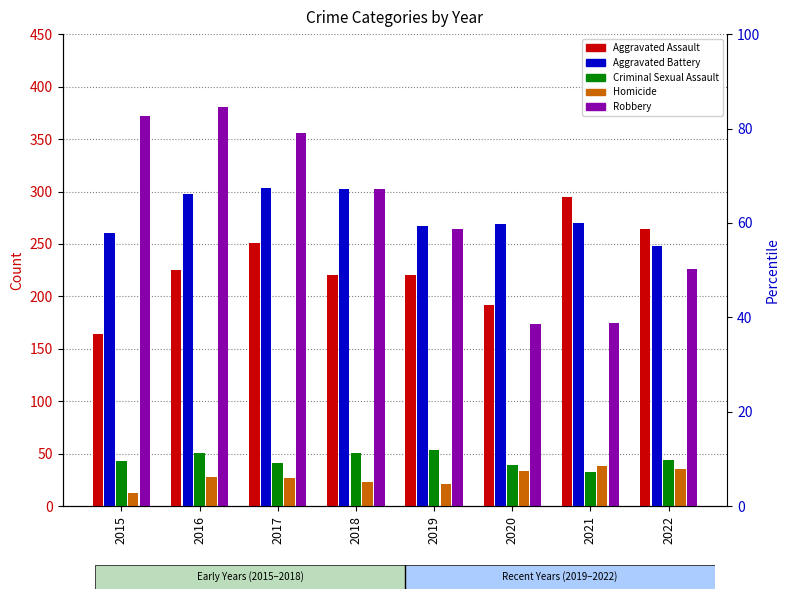

What is the sum of the Aggravated Assault values at 2017 and 2018?

471